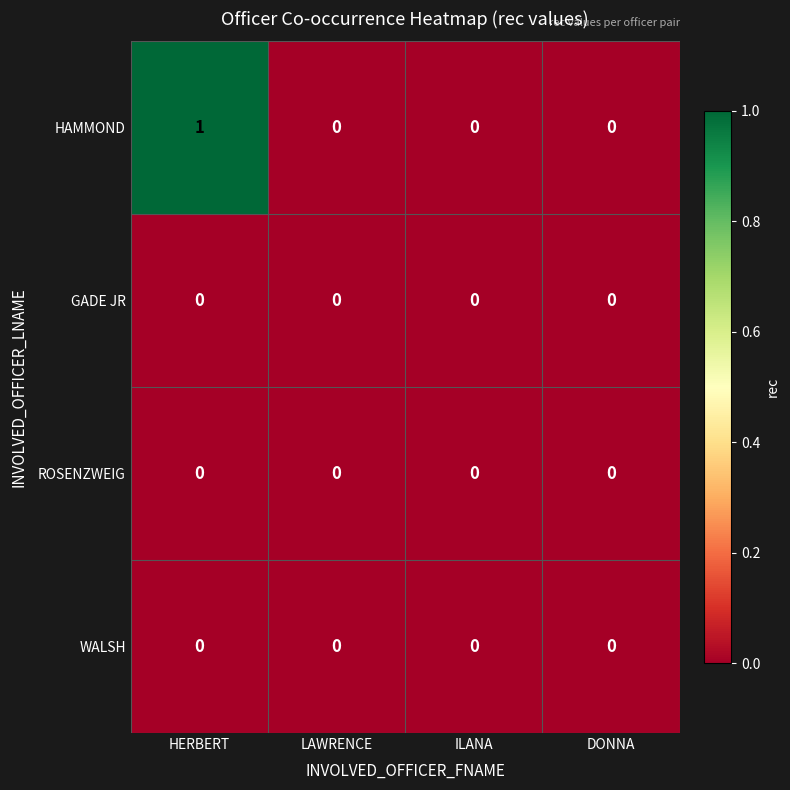

At which category is the sum across all series the highest?

HERBERT